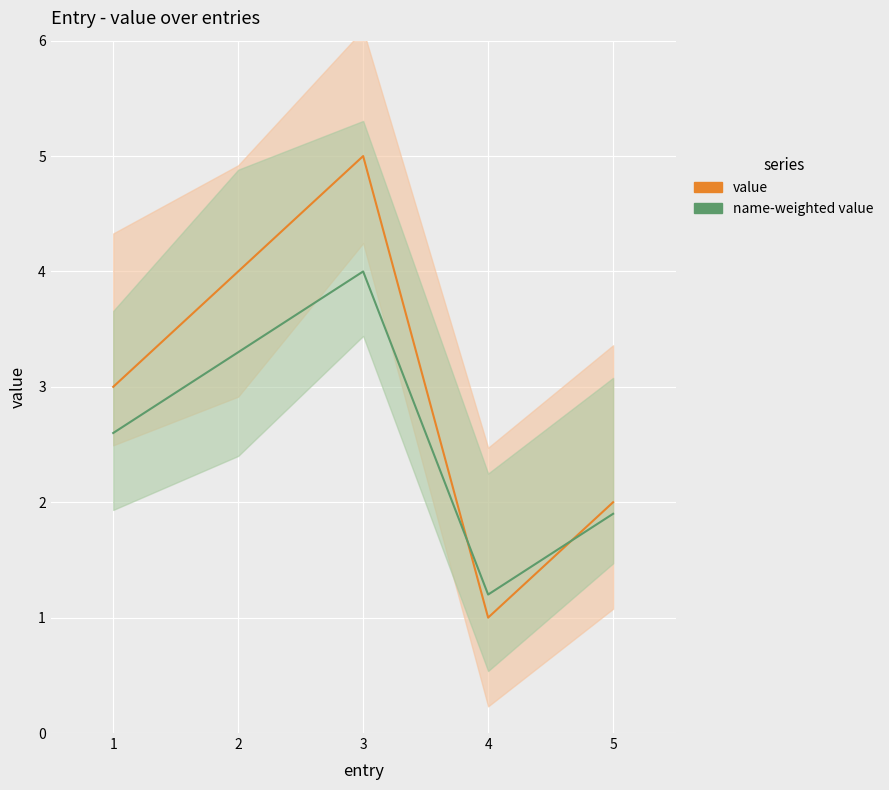

True or false: value has more than 2 interior local peaks.

False